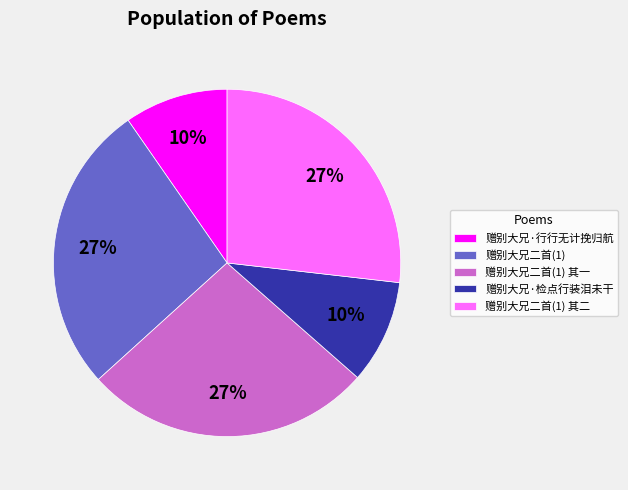

Count the number of slices in the pie.

5